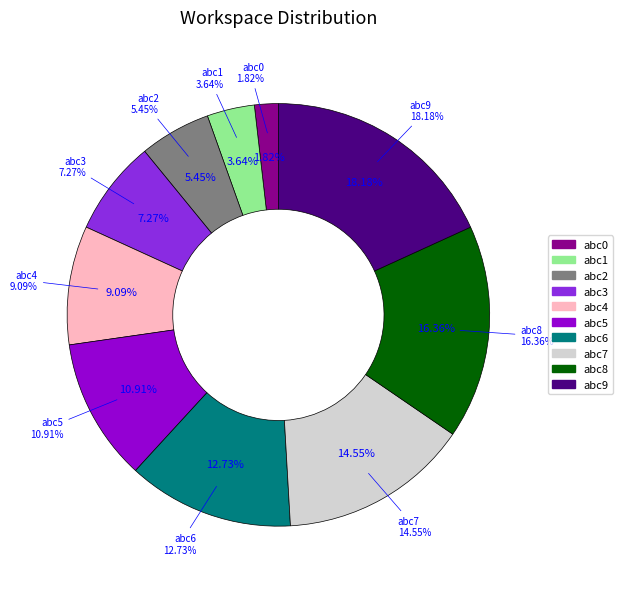

How many segments does this pie chart have?

10